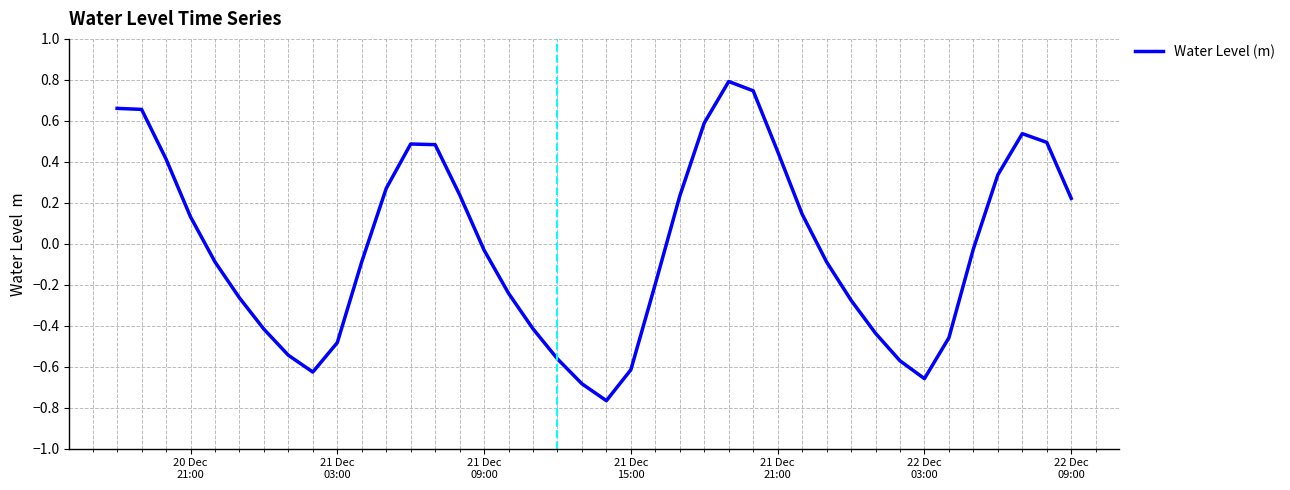

What is the difference between the maximum and minimum values?

1.6